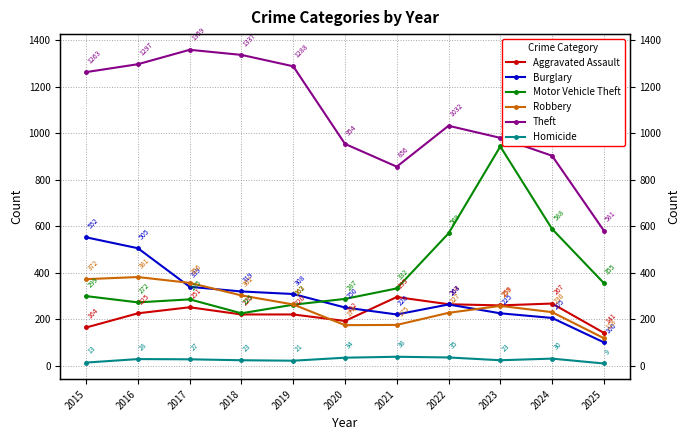

What is the sum of the Burglary values at 2025 and 2021?

320